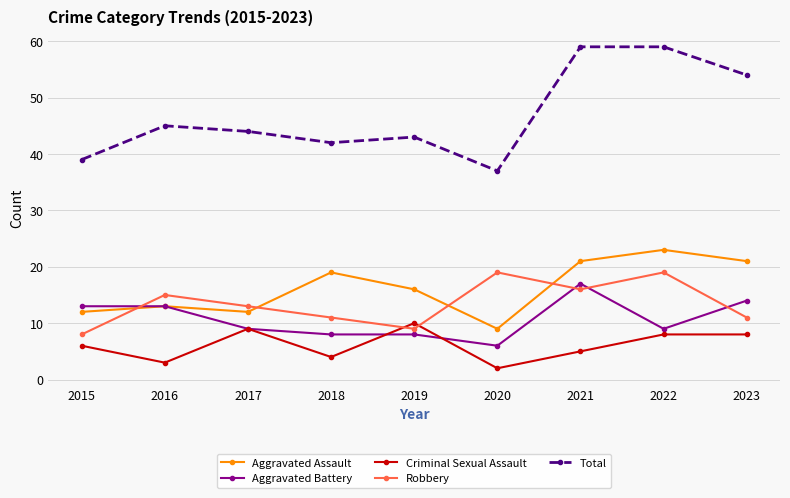

Where do Criminal Sexual Assault and Robbery first cross each other?

2018 and 2019